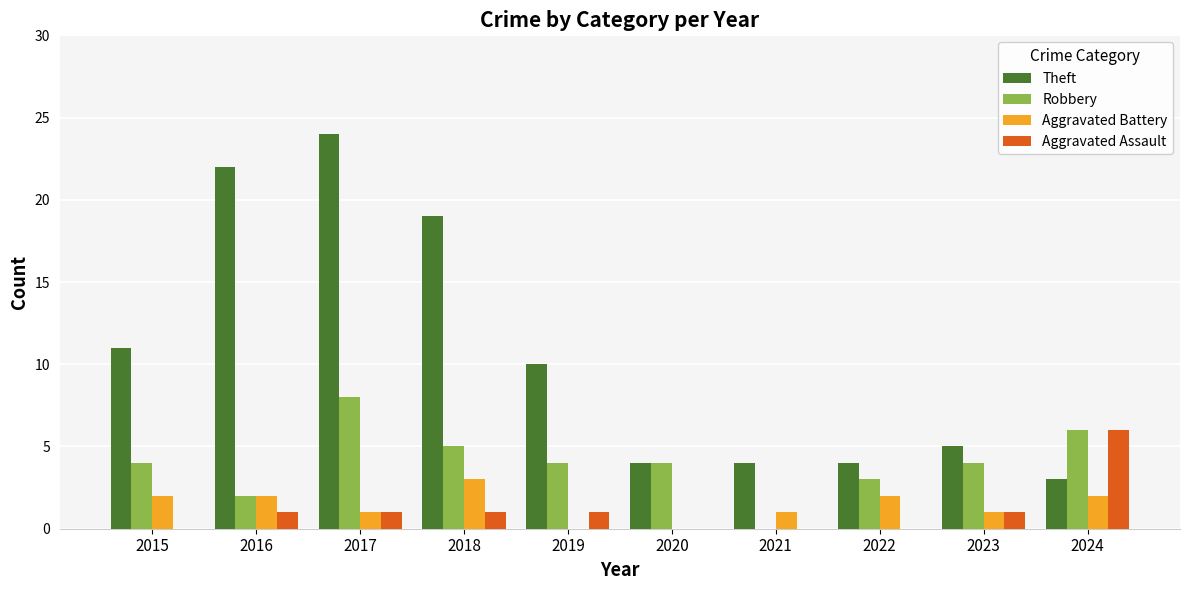

What is the difference between the Aggravated Assault values at 2022 and 2017?

1